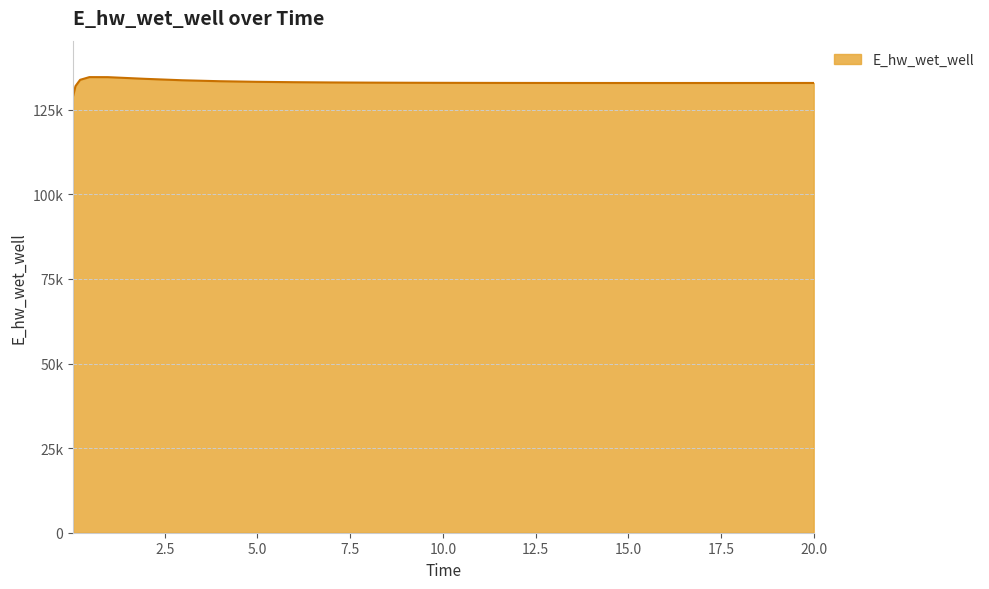

Reading right to left, extract all data points from this chart.

132901.0	132898.7	132895.0	132892.4	132891.0	132891.0	132892.9	132894.6	132900.1	132908.7	132921.4	132939.5	132964.9	133000.8	133052.2	133127.7	133242.0	133420.3	133700.9	134122.0	134616.3	134628.9	133826.6	131970.4	129070.5